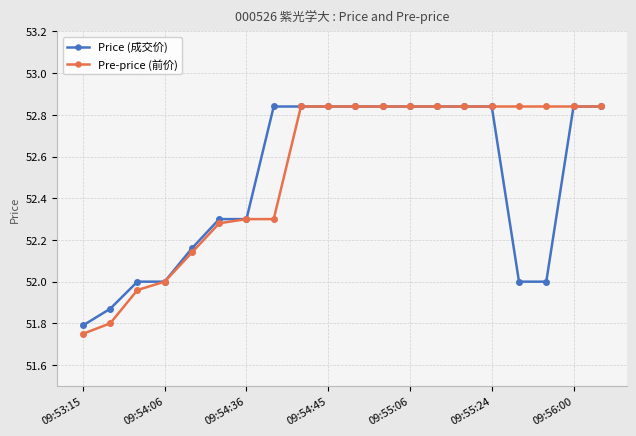

Which series has the largest range (max minus min)?

Pre-price (前价)